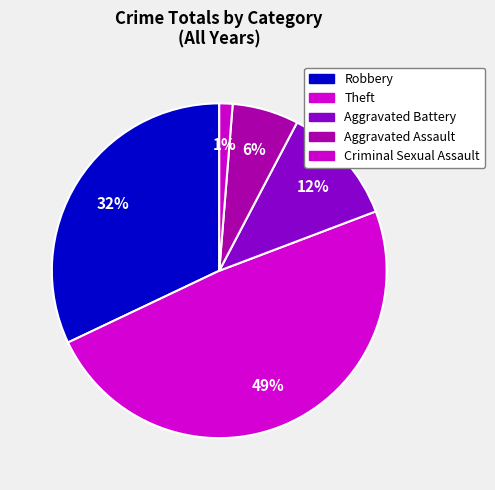

To the nearest percent, what is the average slice percentage?

20%